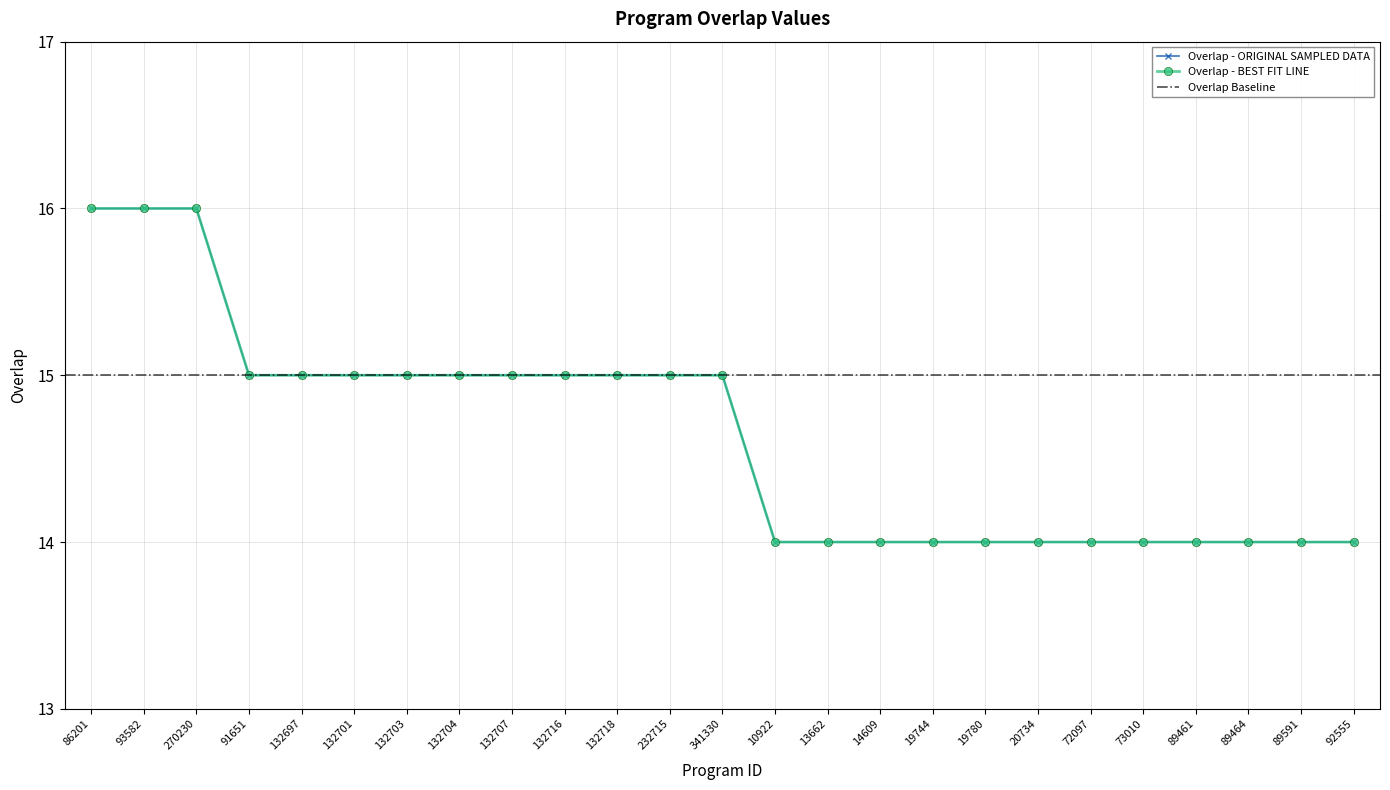

List the labels in order of value, smallest first.

10922, 13662, 14609, 19744, 19780, 20734, 72097, 73010, 89461, 89464, 89591, 92555, 91651, 132697, 132701, 132703, 132704, 132707, 132716, 132718, 232715, 341330, 86201, 93582, 270230